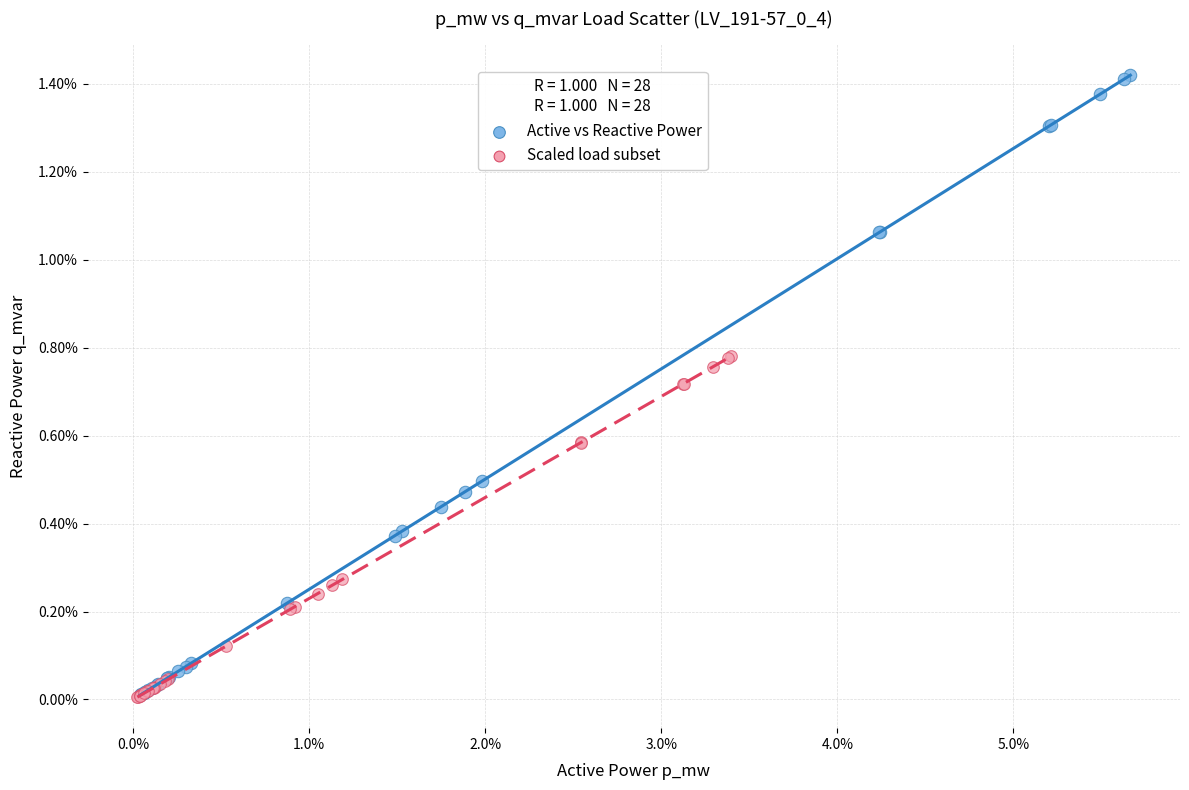

Which series has the largest Y range (max minus min)?

Active vs Reactive Power